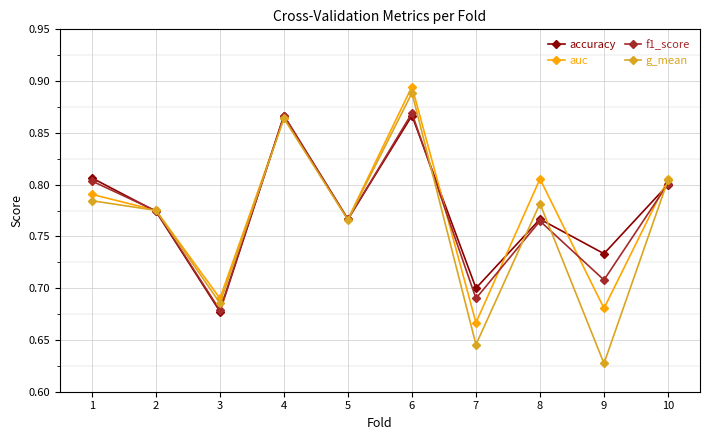

The f1_score series shows 0.7 at 9. True or false?

True